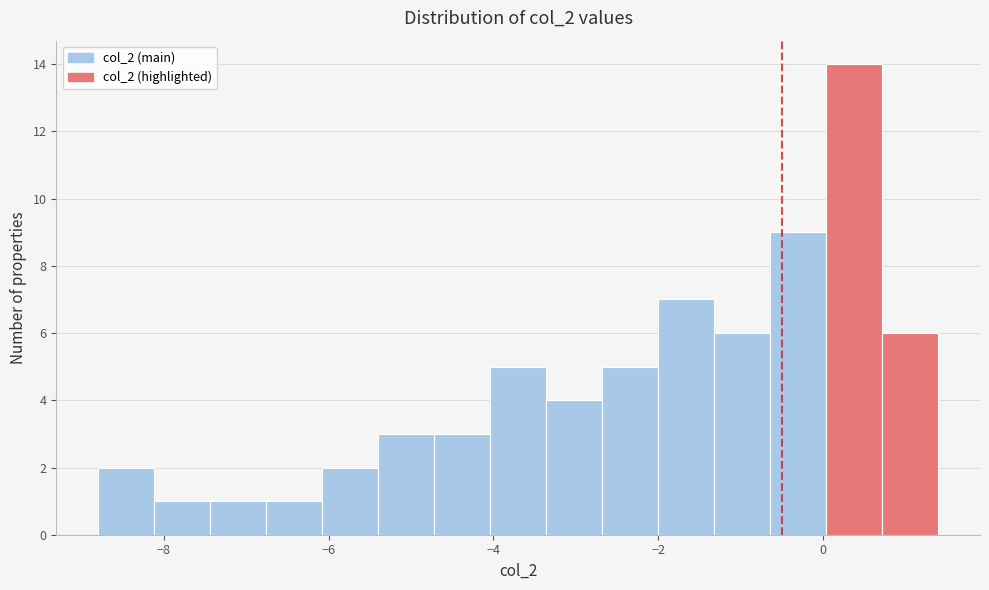

Read against the x-axis, roughly where is the centre of the tallest bar?

0.4